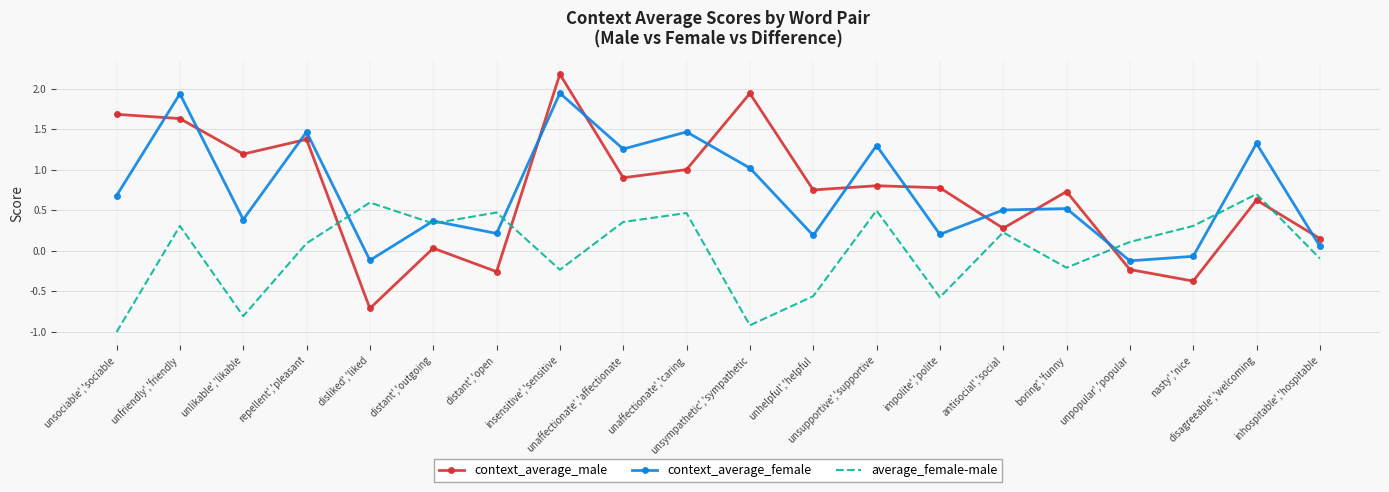

What are all the series names shown in the legend?

context_average_male, context_average_female, average_female-male